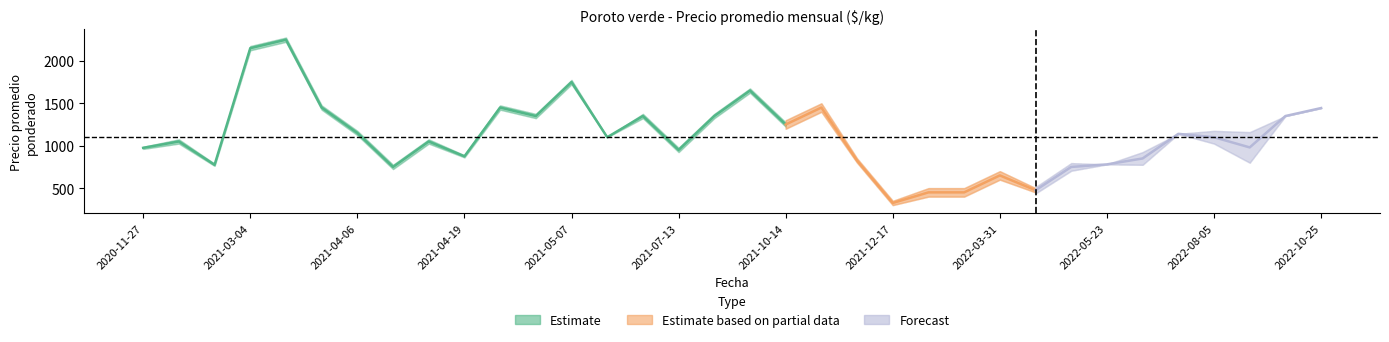

Count the number of data series in this chart.

3